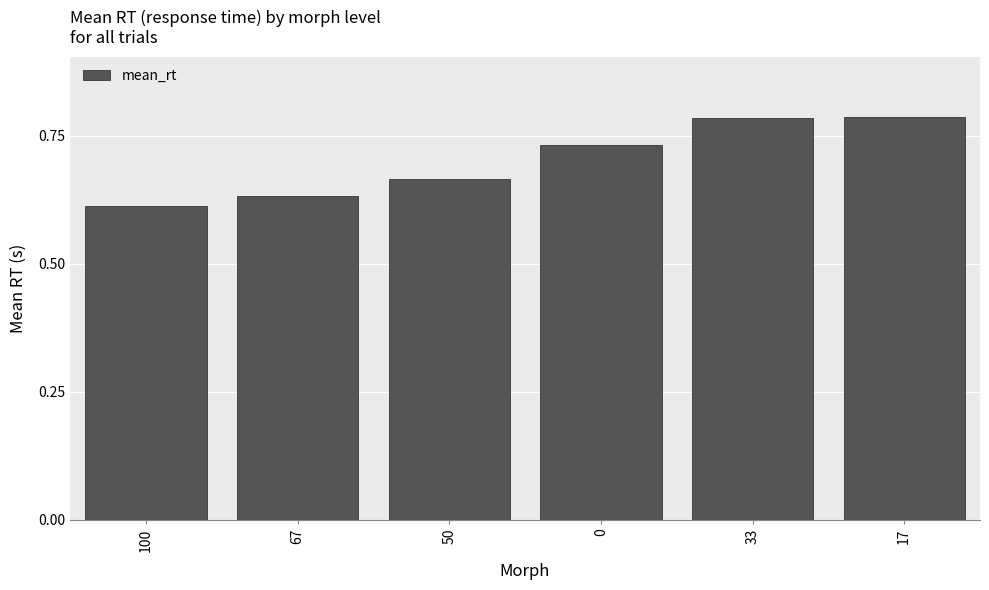

What is the sum of all values?

4.2